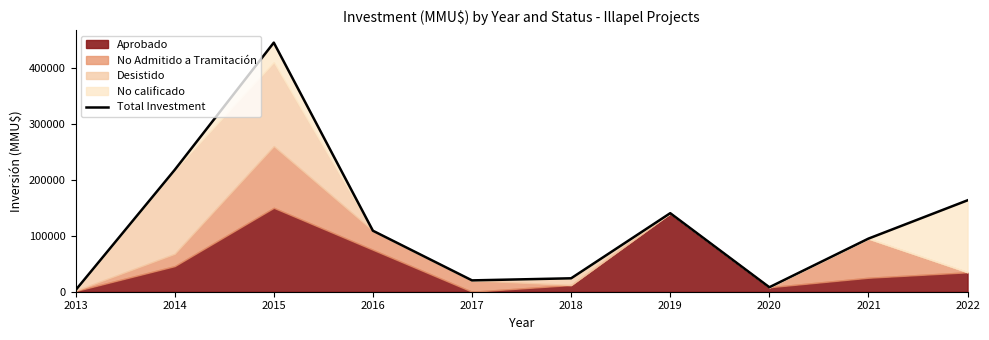

What is the difference between the maximum and second lowest values?

437274